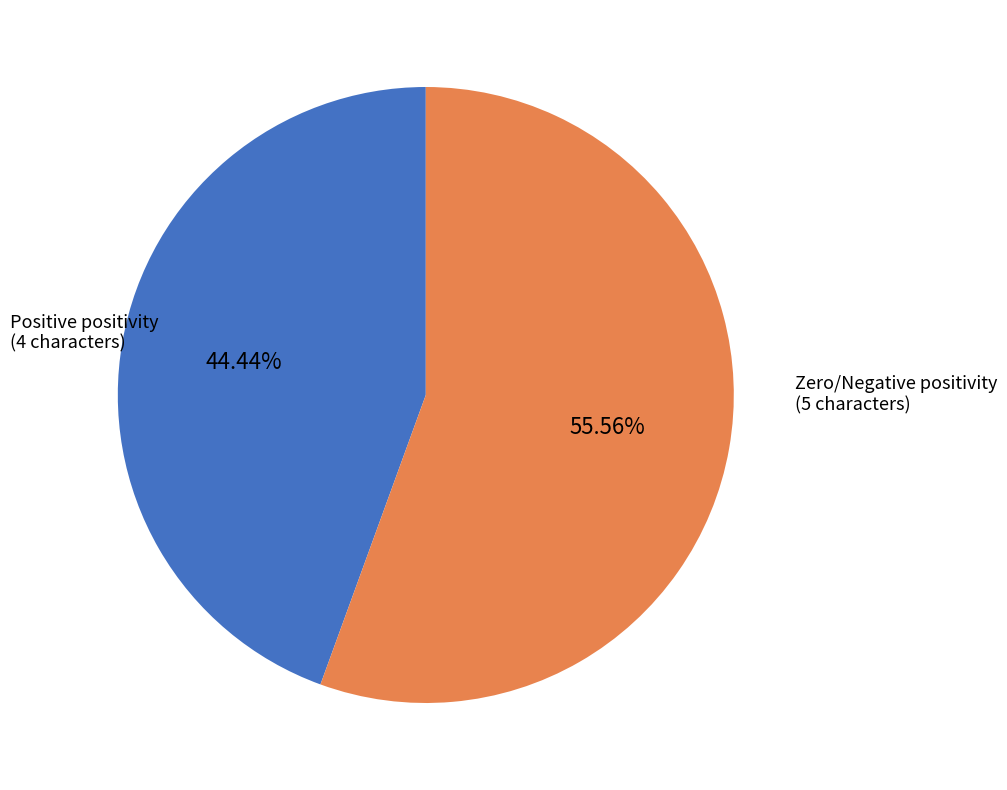

Is there any slice that represents more than half of the pie?

Yes